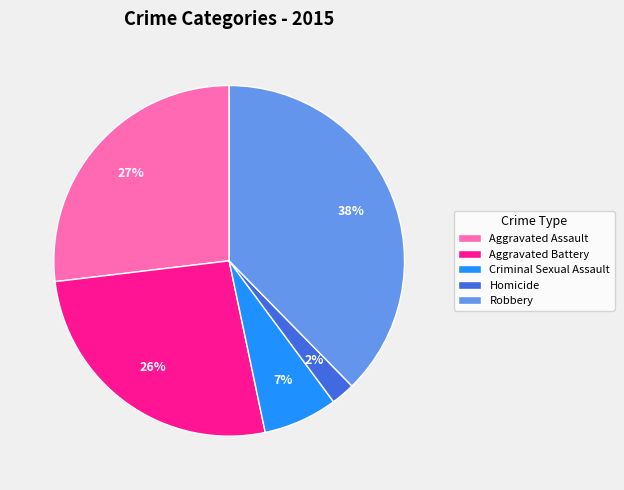

What percentage is the Robbery slice, to the nearest percent?

38%